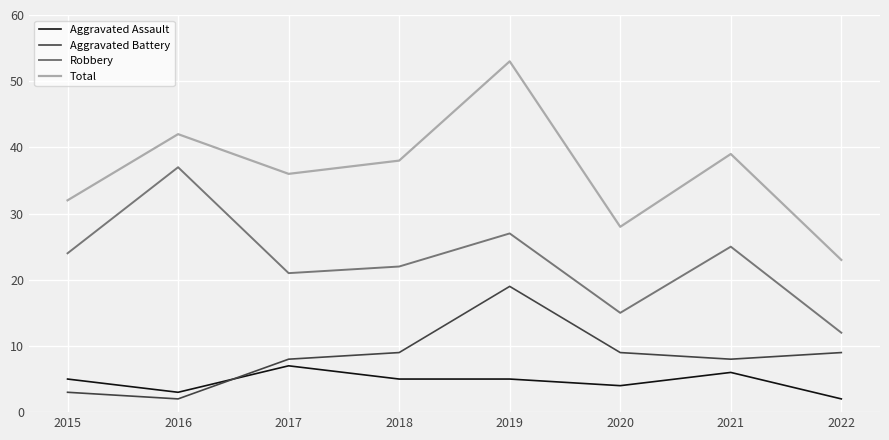

Where is the first local minimum for Aggravated Battery?

2016